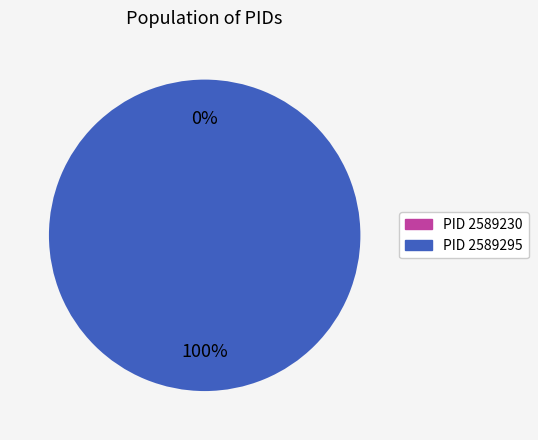

Which slice is the largest?

2589295